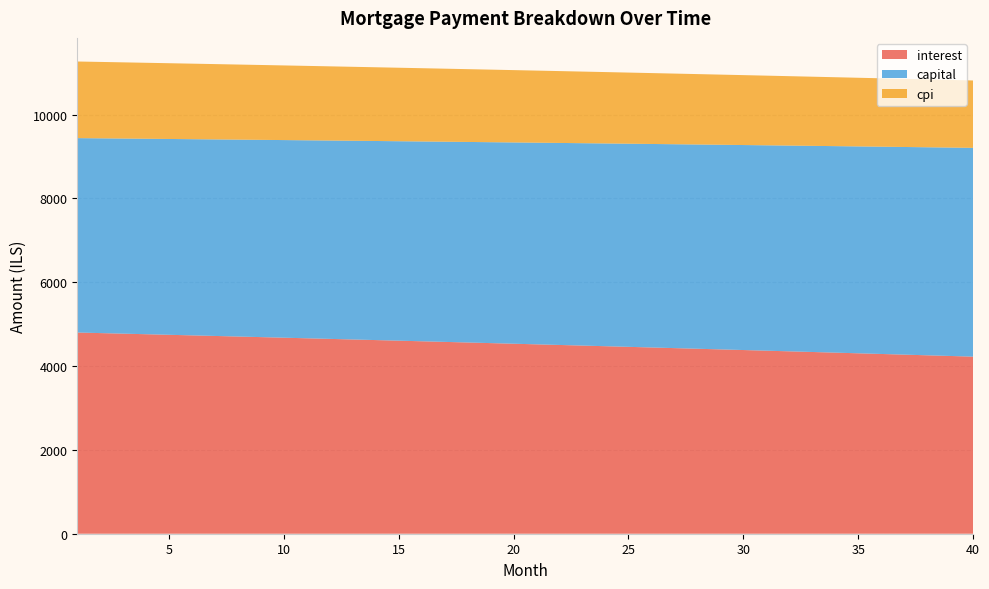

Reading left to right, list all the values displayed in this chart.

interest: 4800.4	4787.0	4773.5	4759.9	4746.2	4732.5	4718.7	4704.8	4690.9	4676.9	4662.8	4648.7	4634.5	4620.2	4605.9	4591.5	4577.1	4562.5	4547.9	4533.2	4518.5	4503.7	4488.8	4473.9	4458.8	4443.7	4428.6	4413.4	4398.0	4382.7	4367.2	4351.7	4336.1	4320.5	4304.7	4288.9	4273.1	4257.1	4241.1	4225.0
capital: 4638.1	4646.6	4655.1	4663.7	4672.2	4680.8	4689.4	4698.0	4706.6	4715.2	4723.9	4732.5	4741.2	4749.9	4758.6	4767.3	4776.1	4784.8	4793.6	4802.4	4811.2	4820.0	4828.8	4837.7	4846.6	4855.4	4864.3	4873.3	4882.2	4891.1	4900.1	4909.1	4918.1	4927.1	4936.1	4945.2	4954.3	4963.3	4972.4	4981.6
cpi: 1828.2	1823.0	1817.8	1812.6	1807.4	1802.1	1796.8	1791.5	1786.2	1780.8	1775.4	1770.0	1764.5	1759.0	1753.5	1748.0	1742.5	1736.9	1731.3	1725.7	1720.0	1714.3	1708.6	1702.9	1697.1	1691.3	1685.5	1679.7	1673.8	1667.9	1662.0	1656.0	1650.0	1644.0	1638.0	1631.9	1625.8	1619.7	1613.6	1607.4